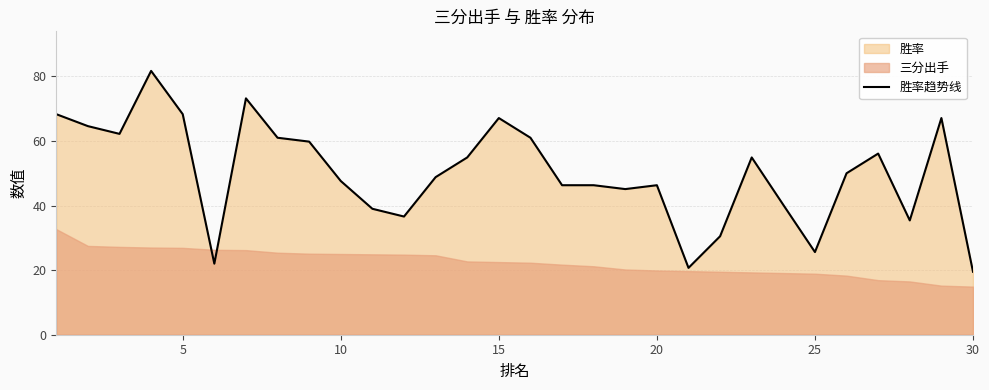

How many lines are shown in the chart?

1